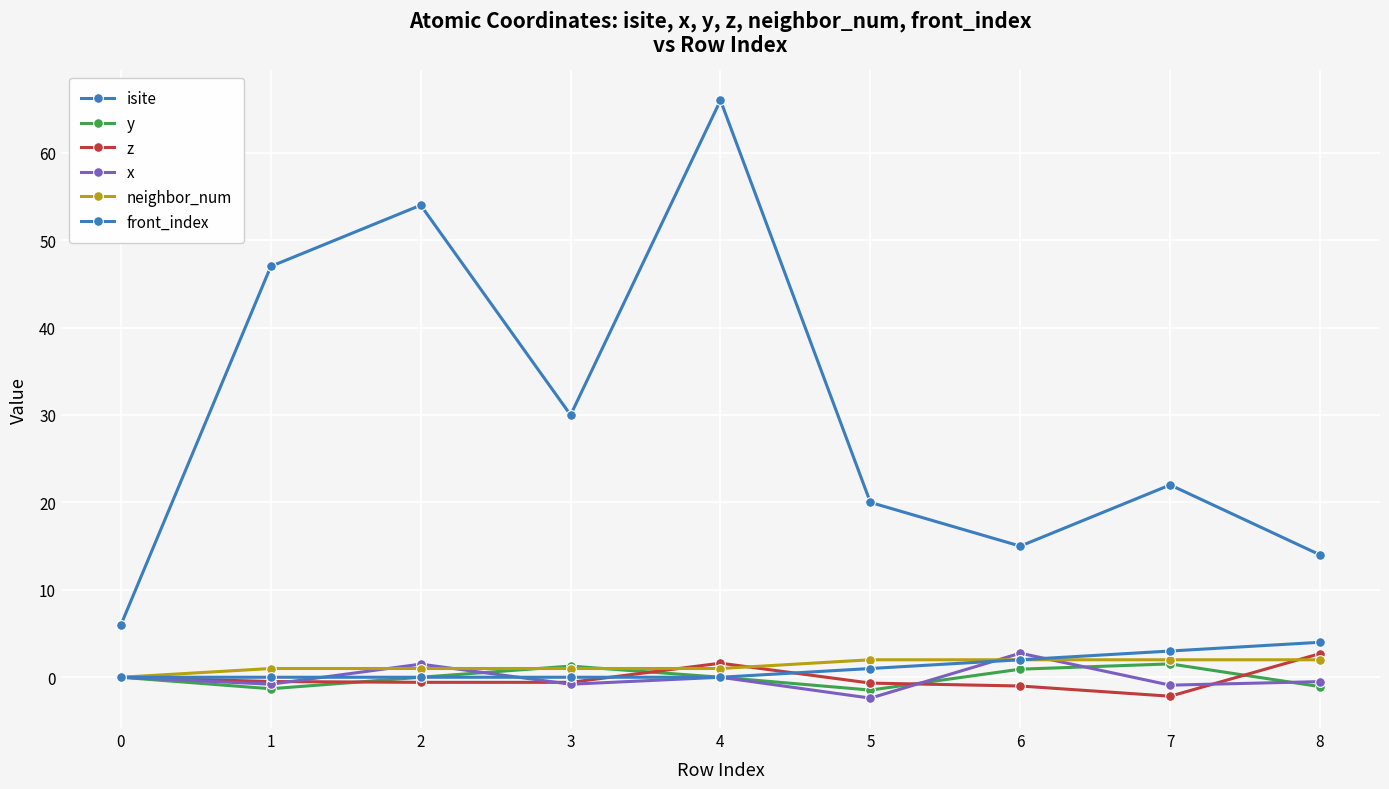

What is the difference between the second highest and minimum values in the y series?

2.7